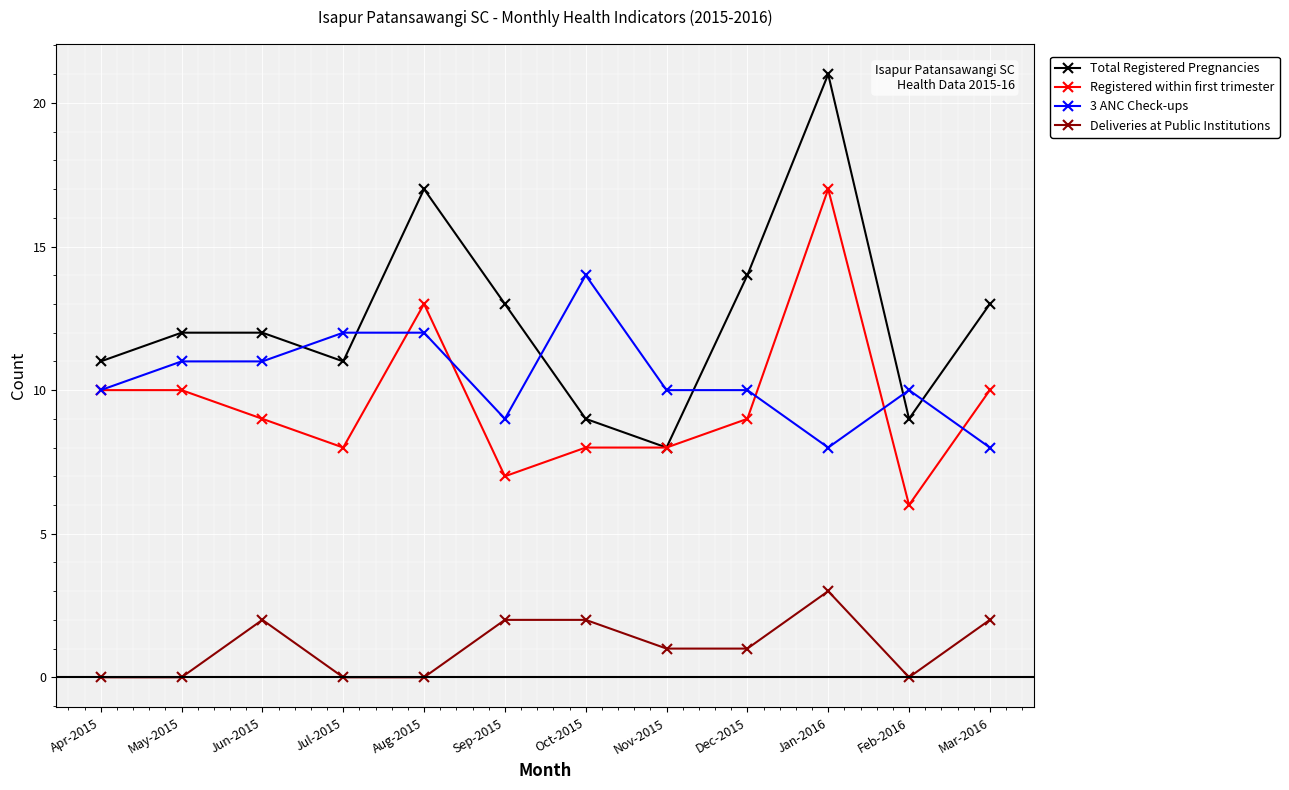

What position from the left is Apr-2015?

1